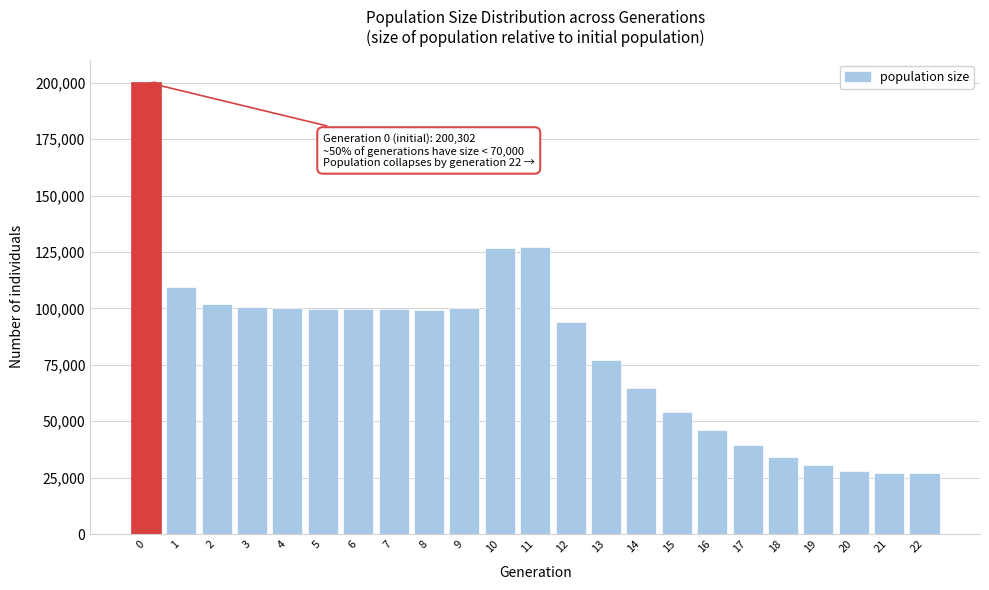

What is the average value?

82093